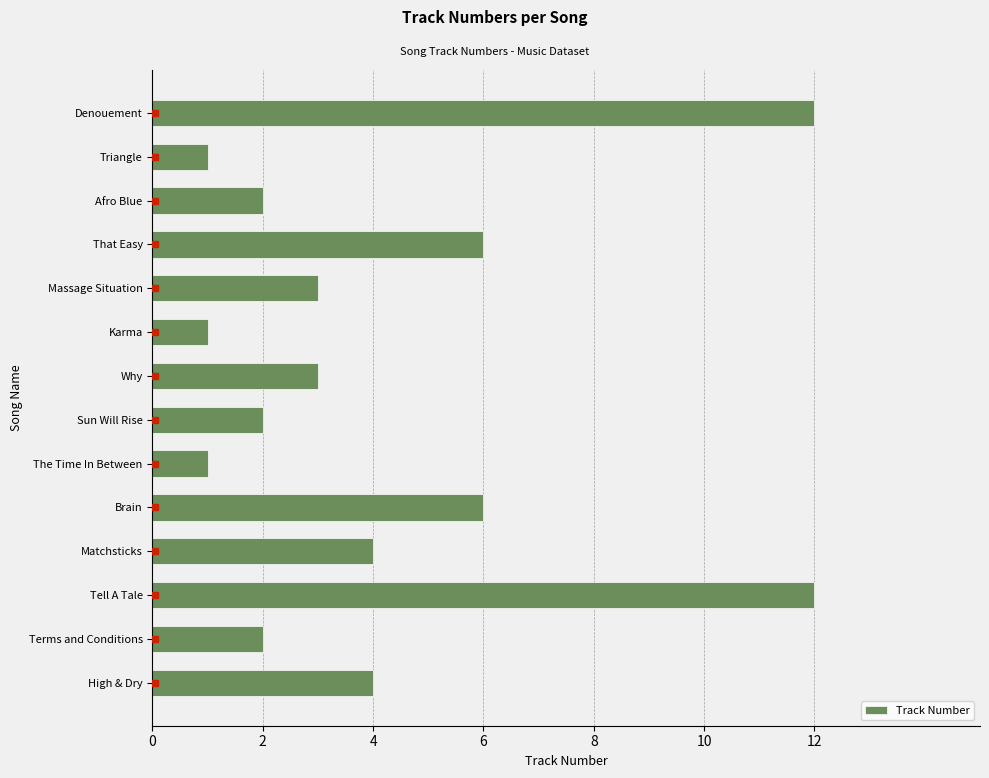

Count the number of categories in the chart.

14